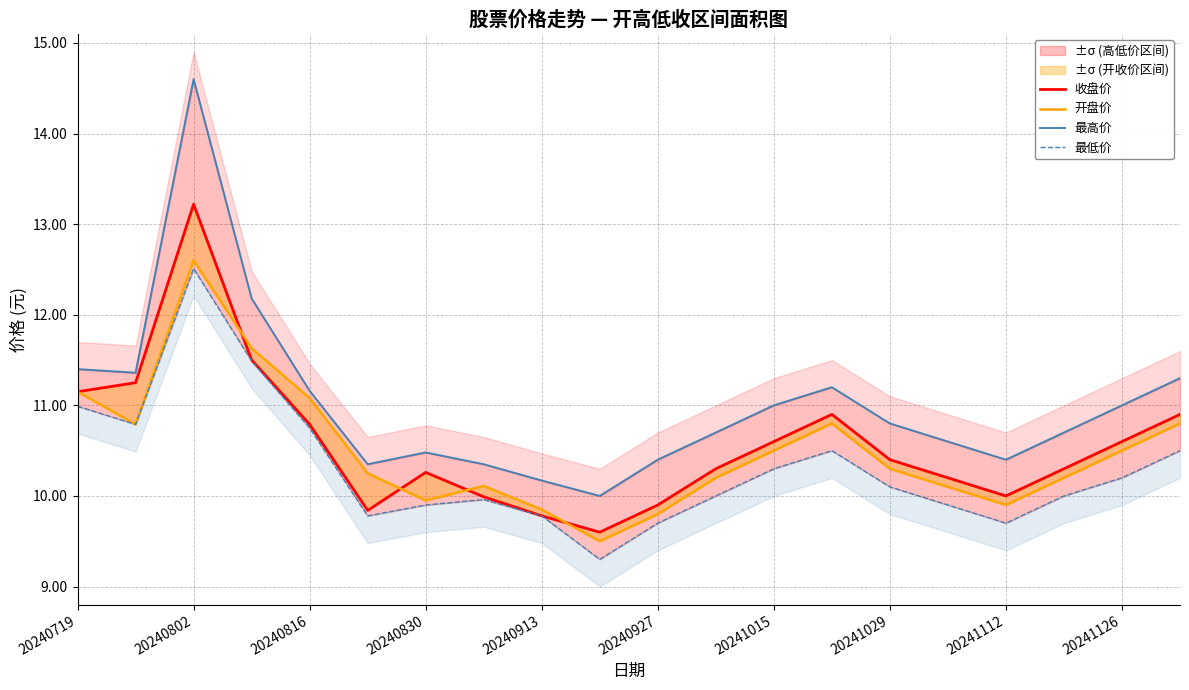

Rank the series by their maximum value, from lowest to highest.

最低价, 开盘价, 收盘价, 最高价